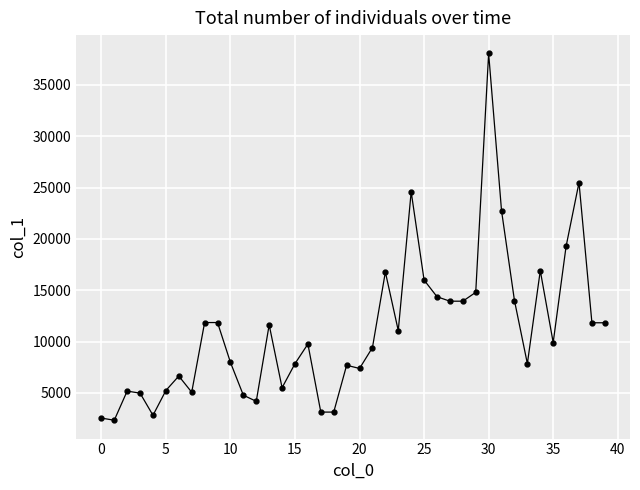

Does the chart have visible grid lines?

Yes